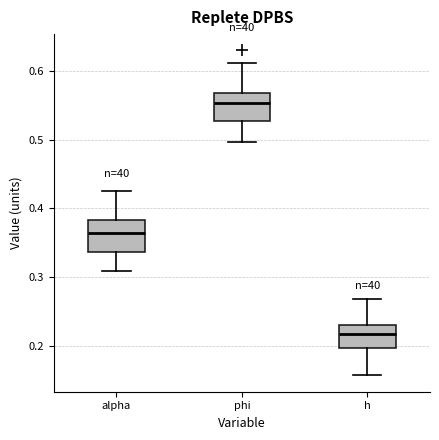

Where is the upper edge of the box for h on the y-axis? The values are not printed on the chart, so give them approximately, as read against the axis.

0.23